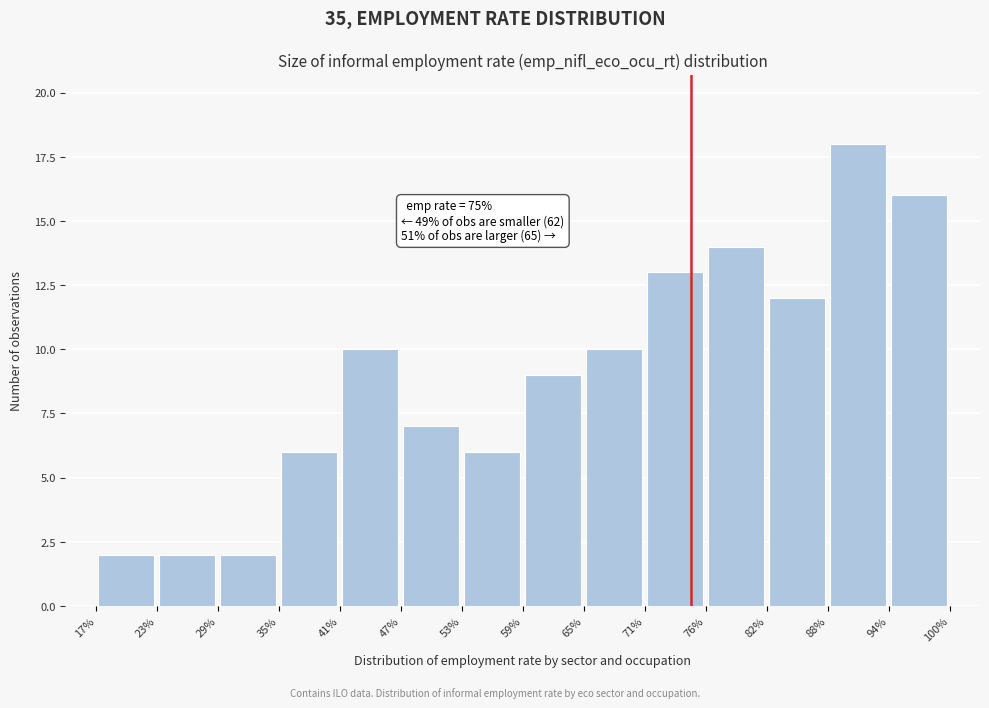

Which range on the x-axis has the tallest bar?

88% to 94%